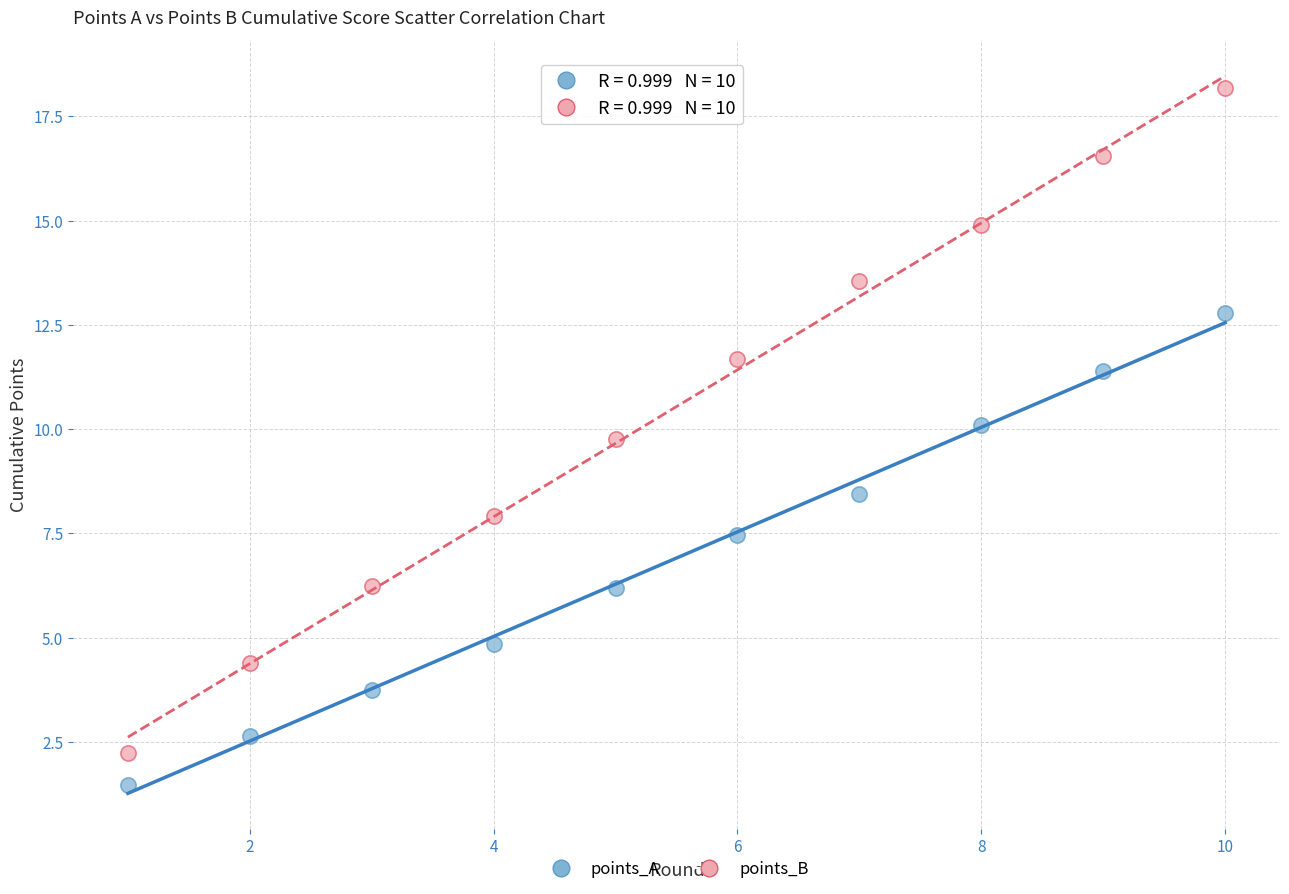

In the points_A series, what Y value is closest to 7?

7.5